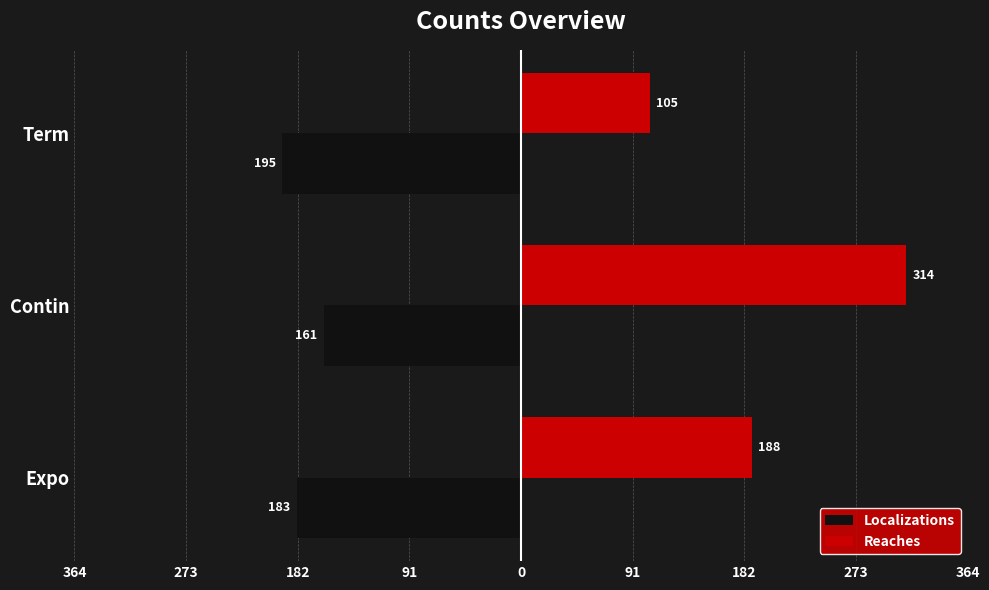

What are all the series names shown in the legend?

Localizations, Reaches